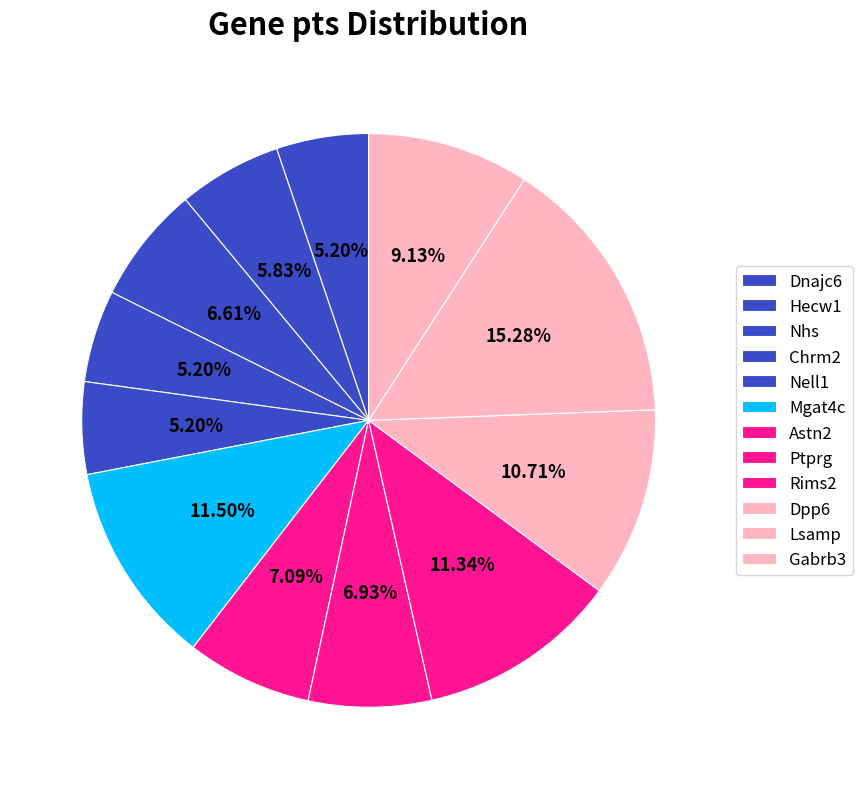

To the nearest percent, what is the difference between the largest and smallest slice percentages?

10%